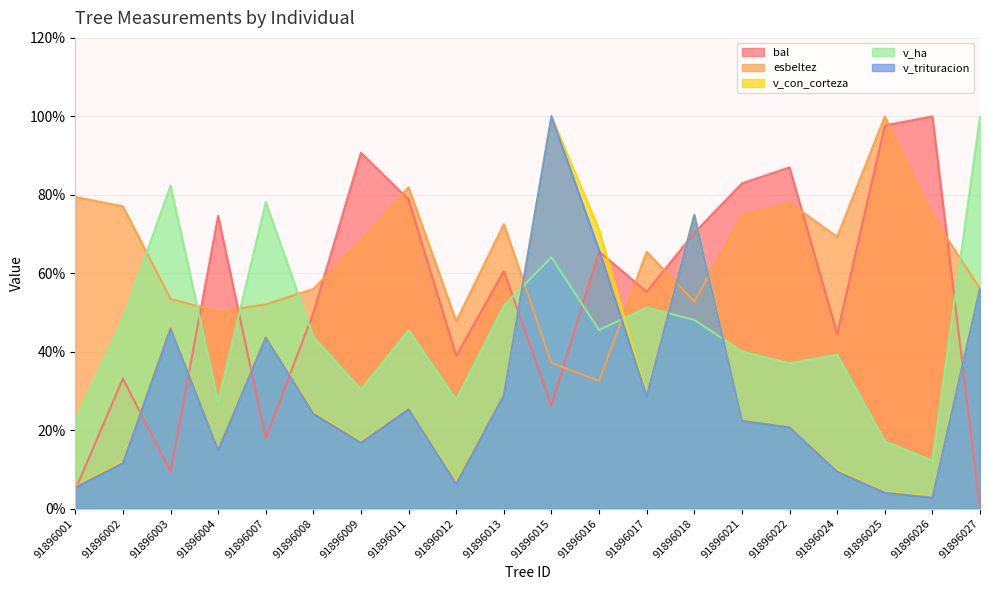

In v_con_corteza, how many points are lower than both neighbors (excluding endpoints)?

5